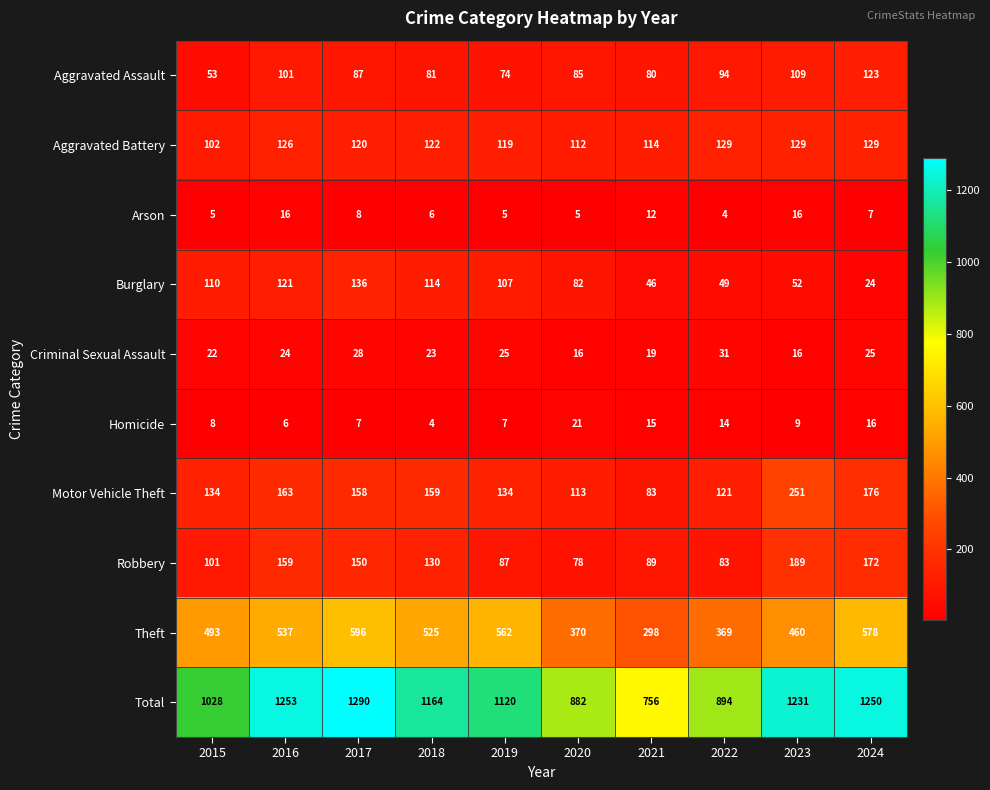

Which series has the largest total across all categories?

Total